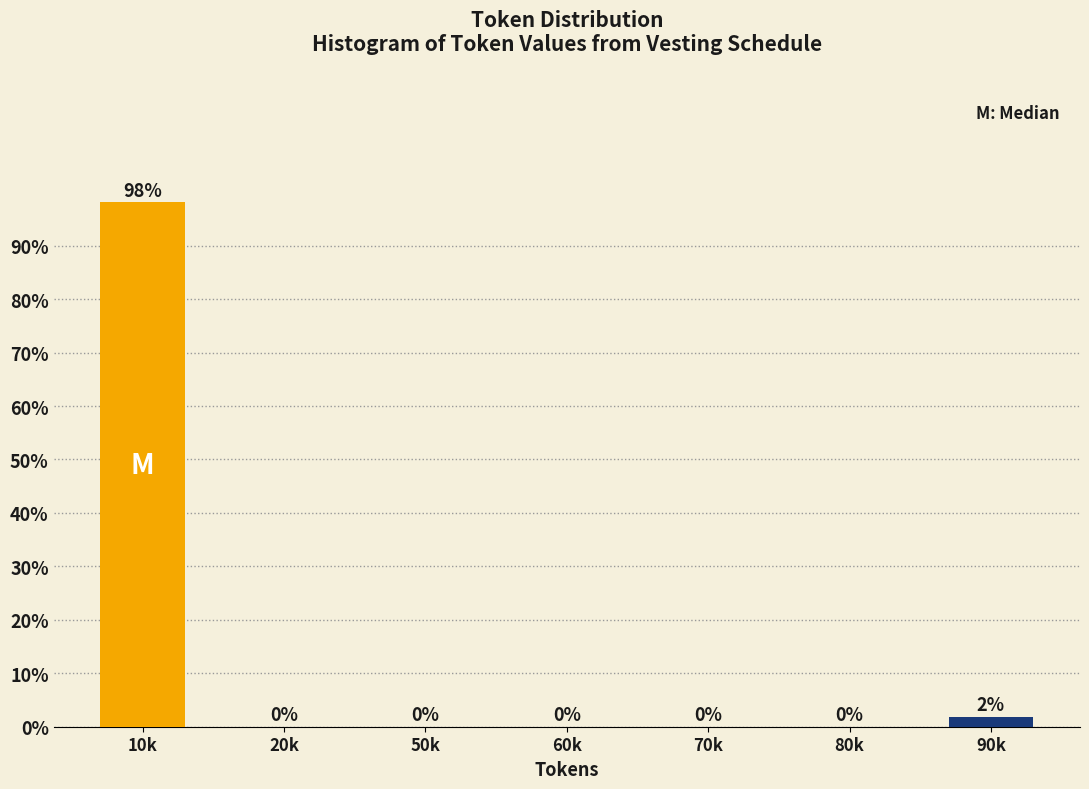

Which category has the highest value across all series?

10k